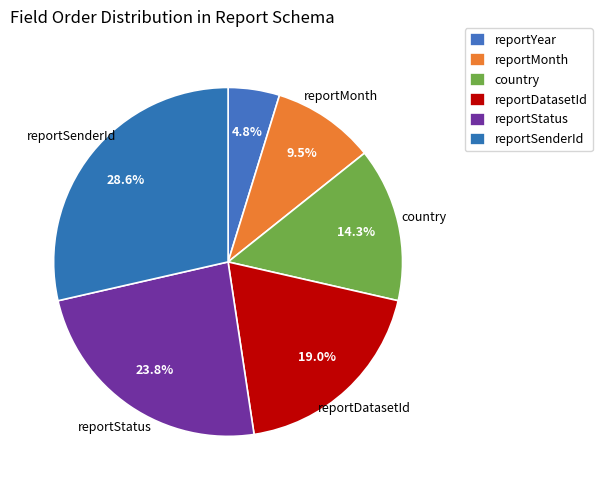

True or false: reportSenderId accounts for 18% of the total.

False